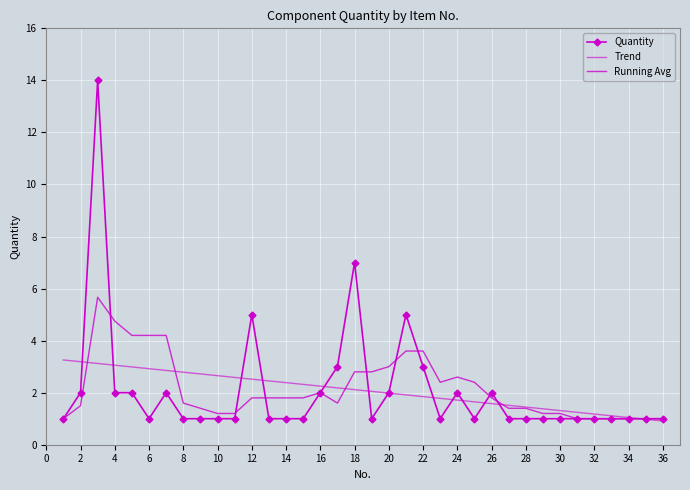

List the series in order of their peak value, highest first.

Quantity, Running Avg, Trend